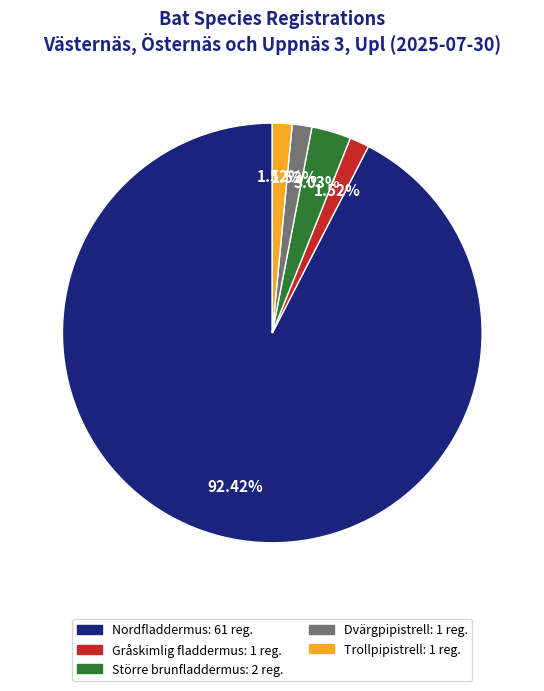

To the nearest percent, what is the combined percentage of Trollpipistrell and Större brunfladdermus?

5%